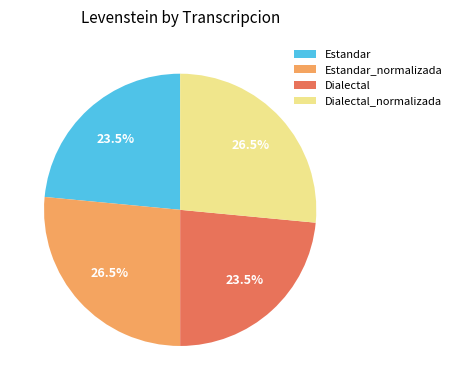

What percentage do Dialectal and Estandar_normalizada together represent?

50.0%